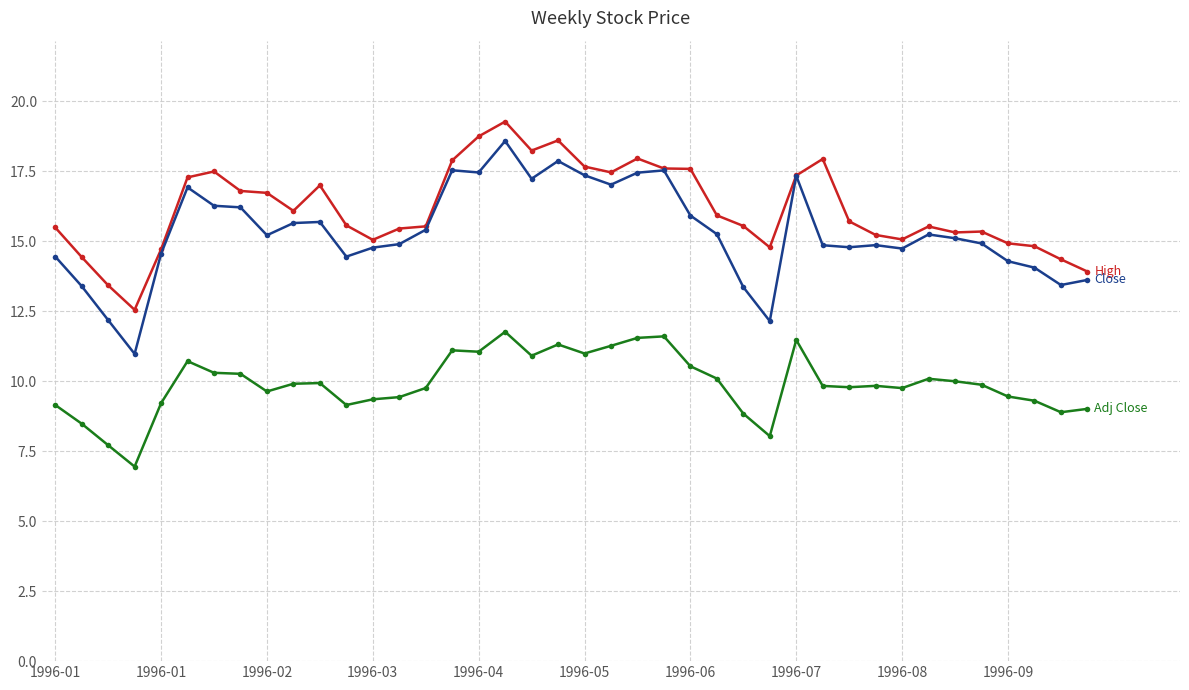

What is the minimum value shown in the chart?

6.9